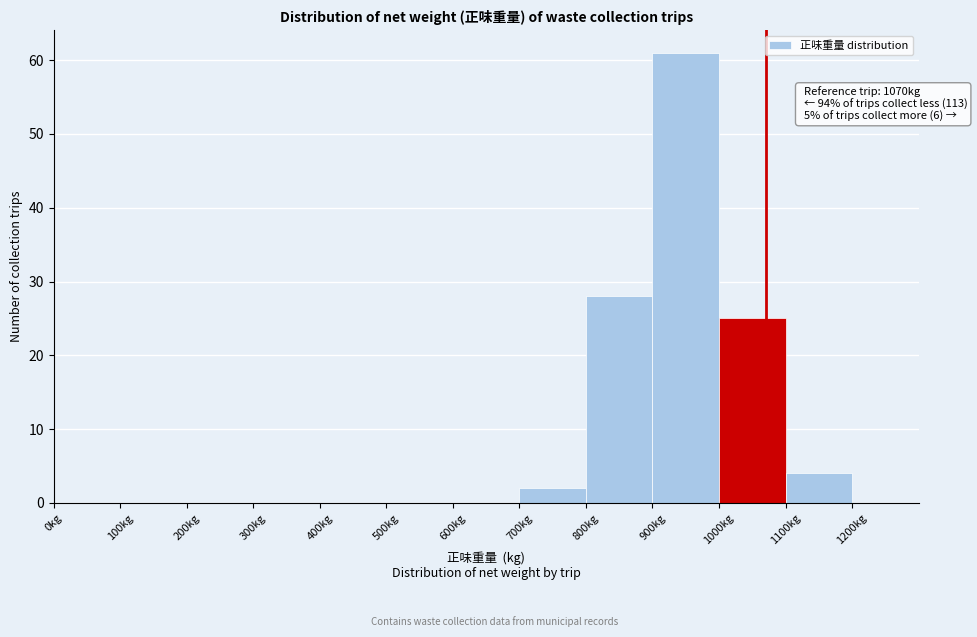

Which range on the x-axis has the tallest bar?

900 to 1000